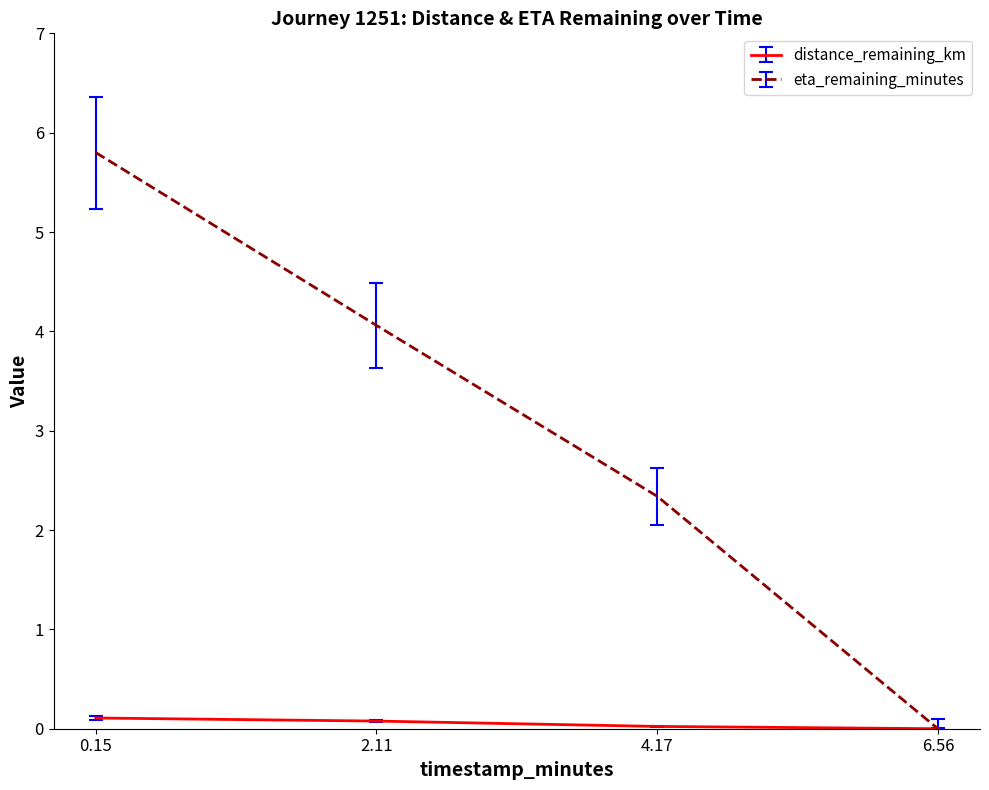

True or false: distance_remaining_km has more than 1 interior local peaks.

False